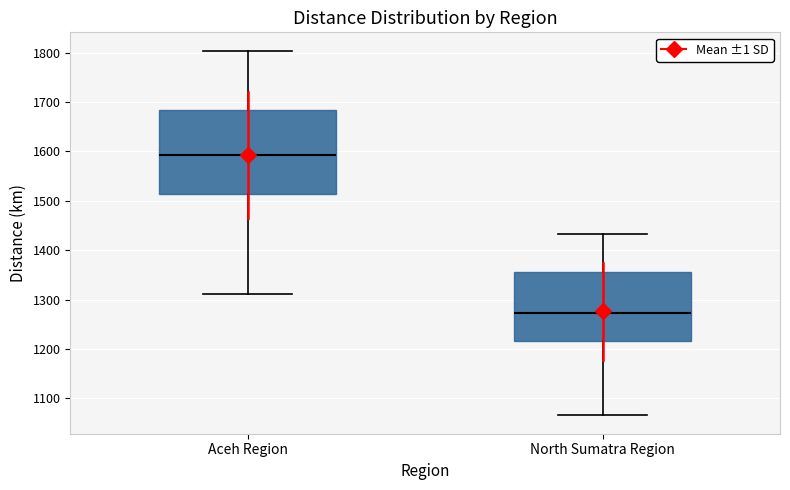

Comparing the boxes themselves (not the whiskers), which one is the tallest?

Aceh Region